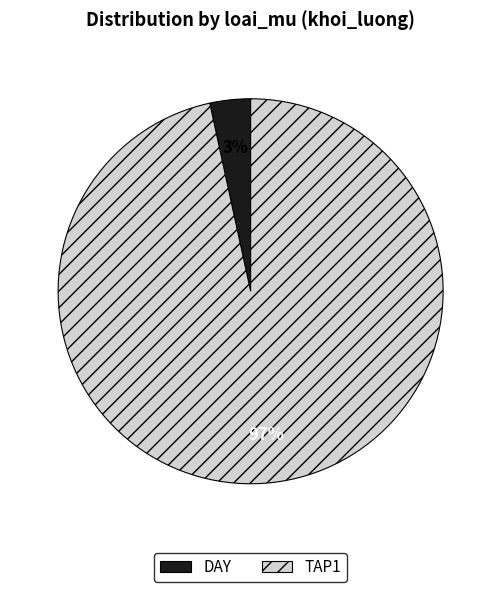

Rank the categories by value from highest to lowest.

TAP1, DAY